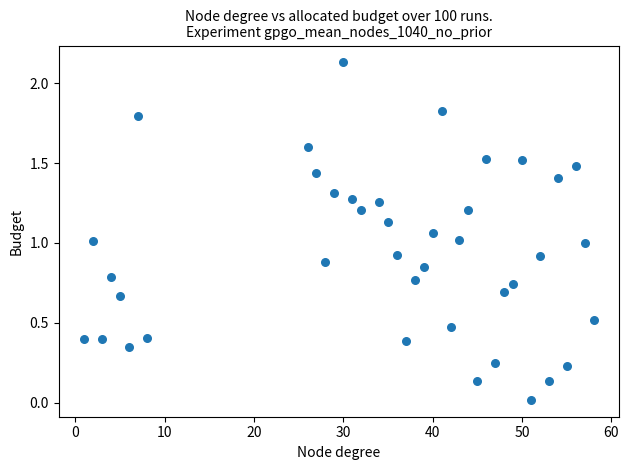

What is the range of X values (max minus min)?

57.0